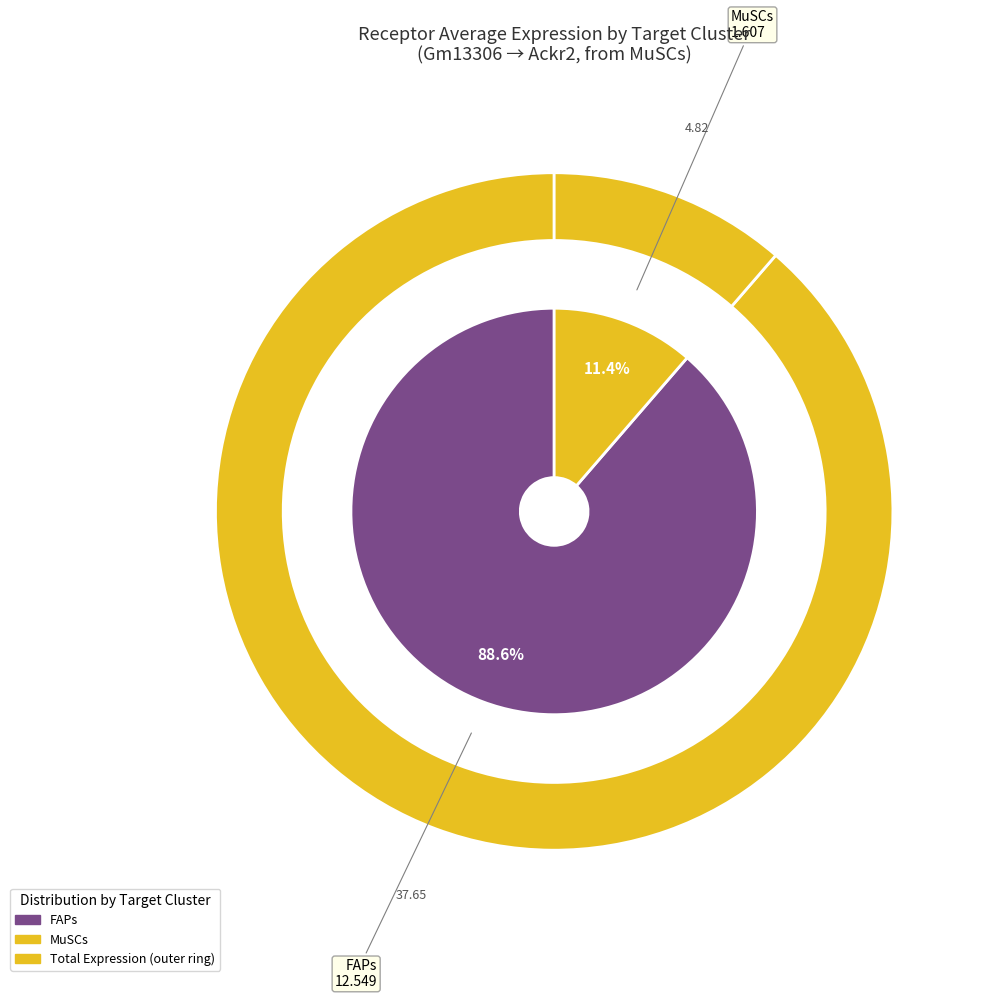

The MuSCs slice represents 18% of the pie. True or false?

False